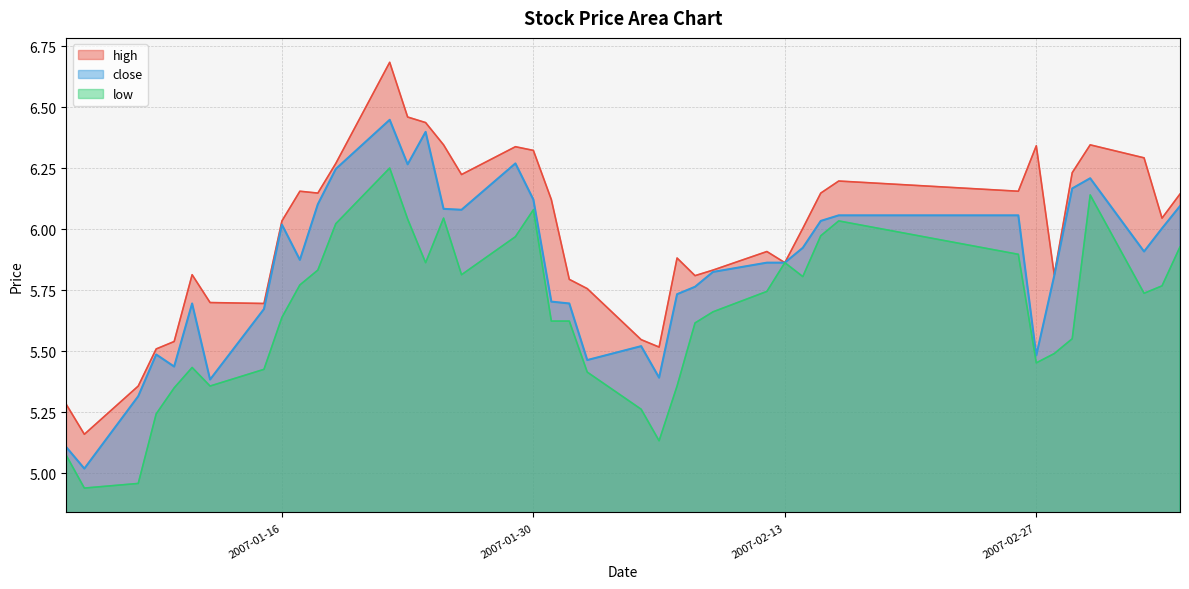

Which series has the largest total across all categories?

high